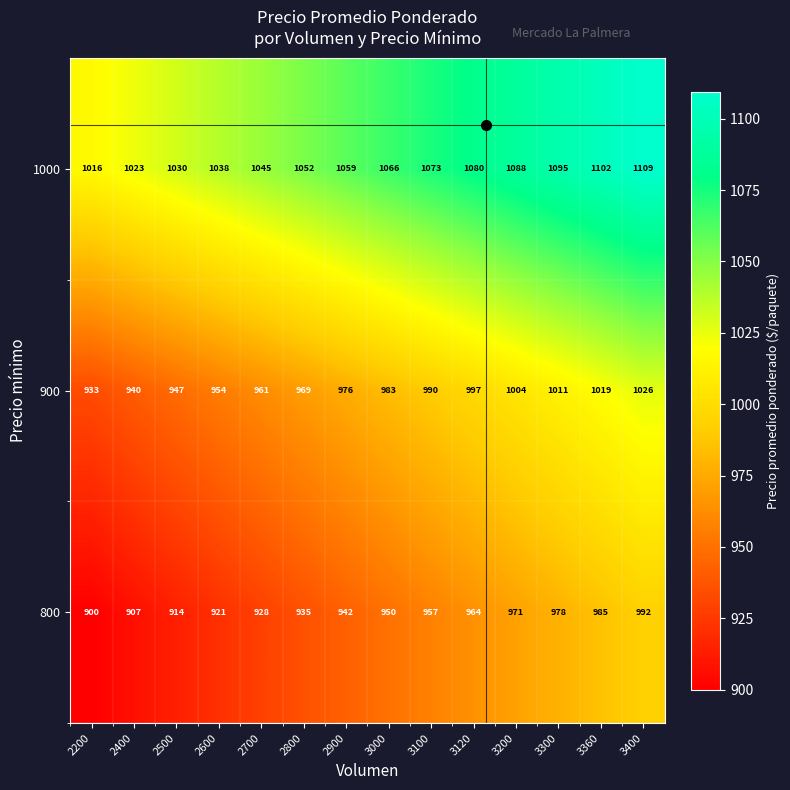

What is the difference between the highest and lowest values at 3300?

117